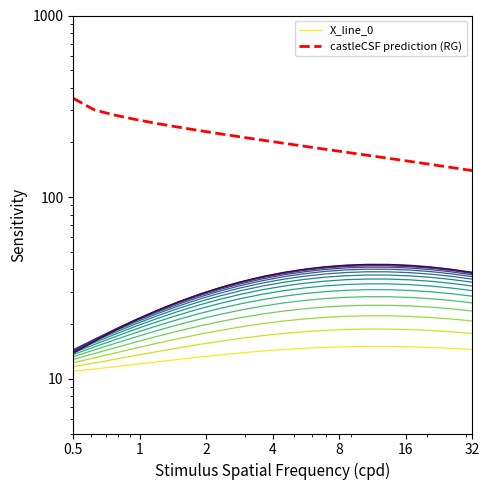

Is it true that castleCSF prediction (RG) equals 465.6 at 1?

False